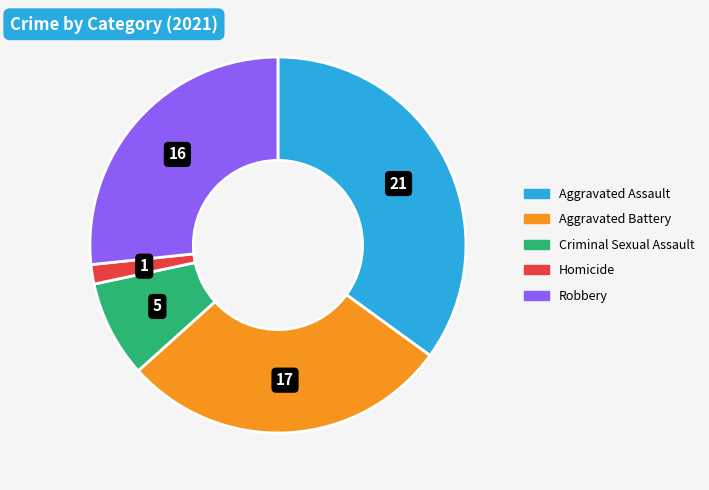

How many slices are in this pie chart?

5